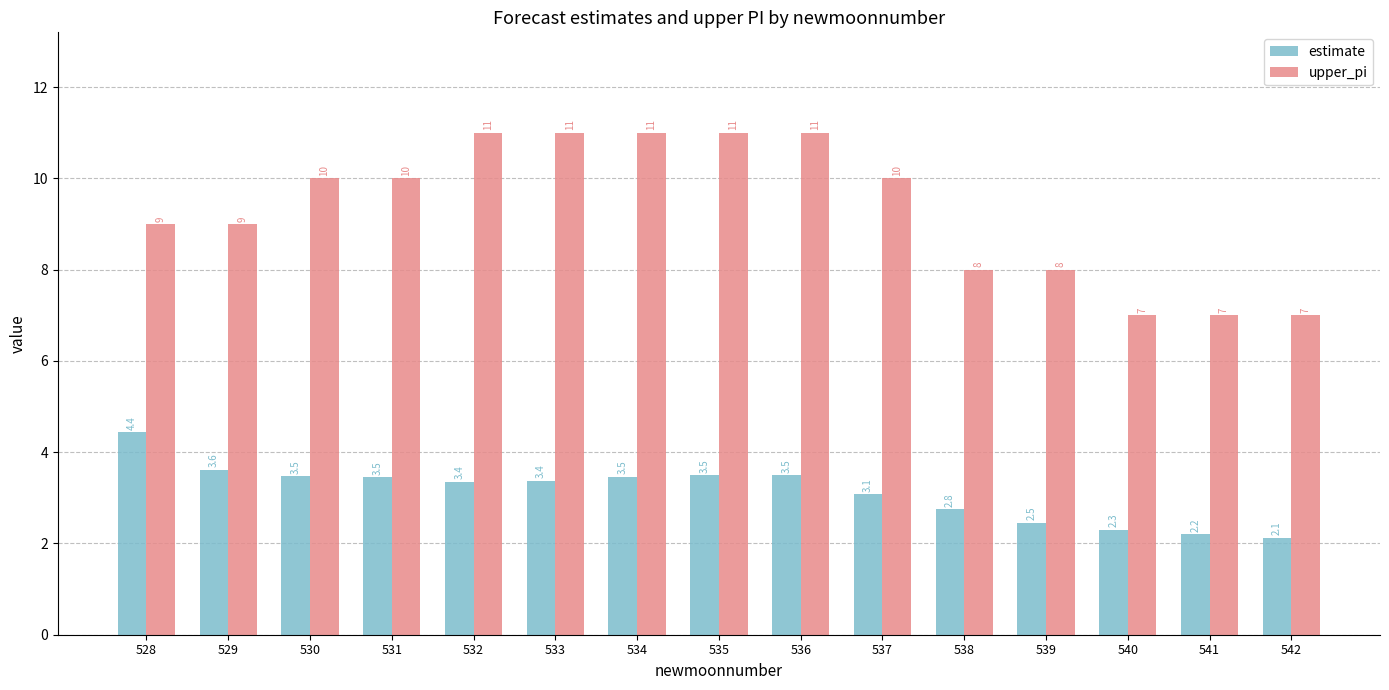

The upper_pi series shows 7.0 at 540. True or false?

True